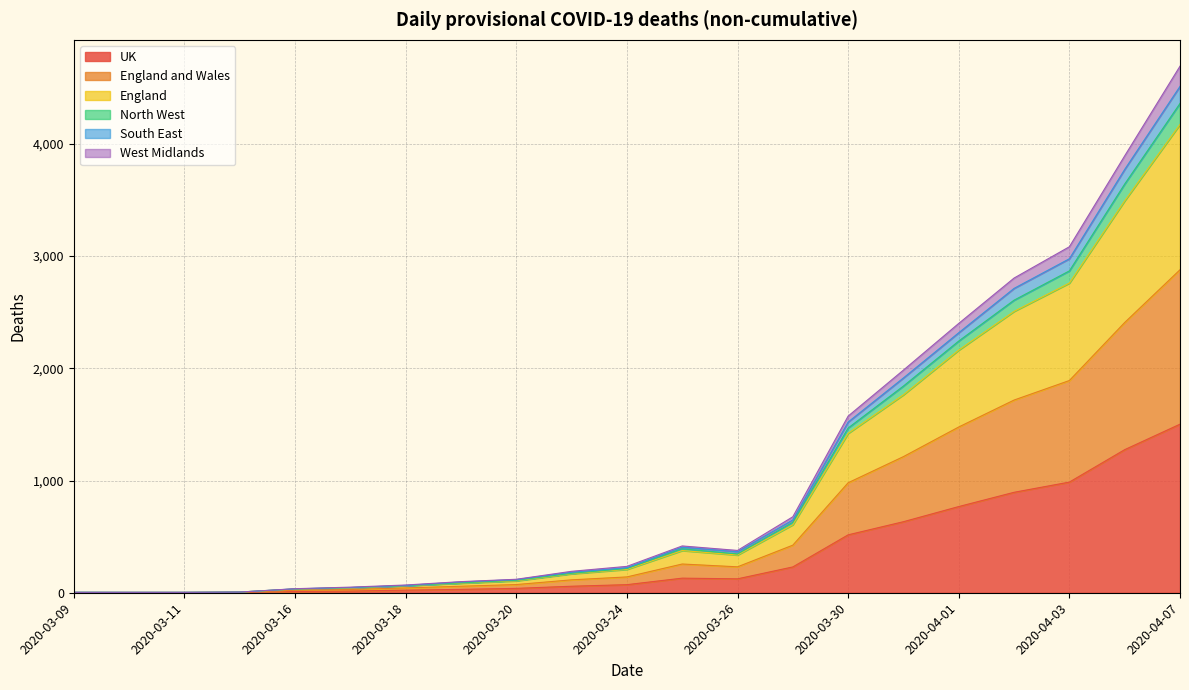

What is the maximum value for UK?

1502